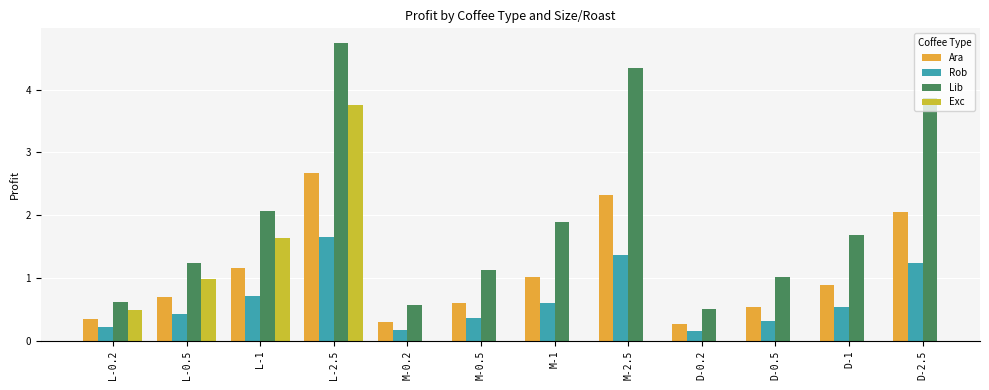

What is the label of the 4th bar from the left?

L-2.5